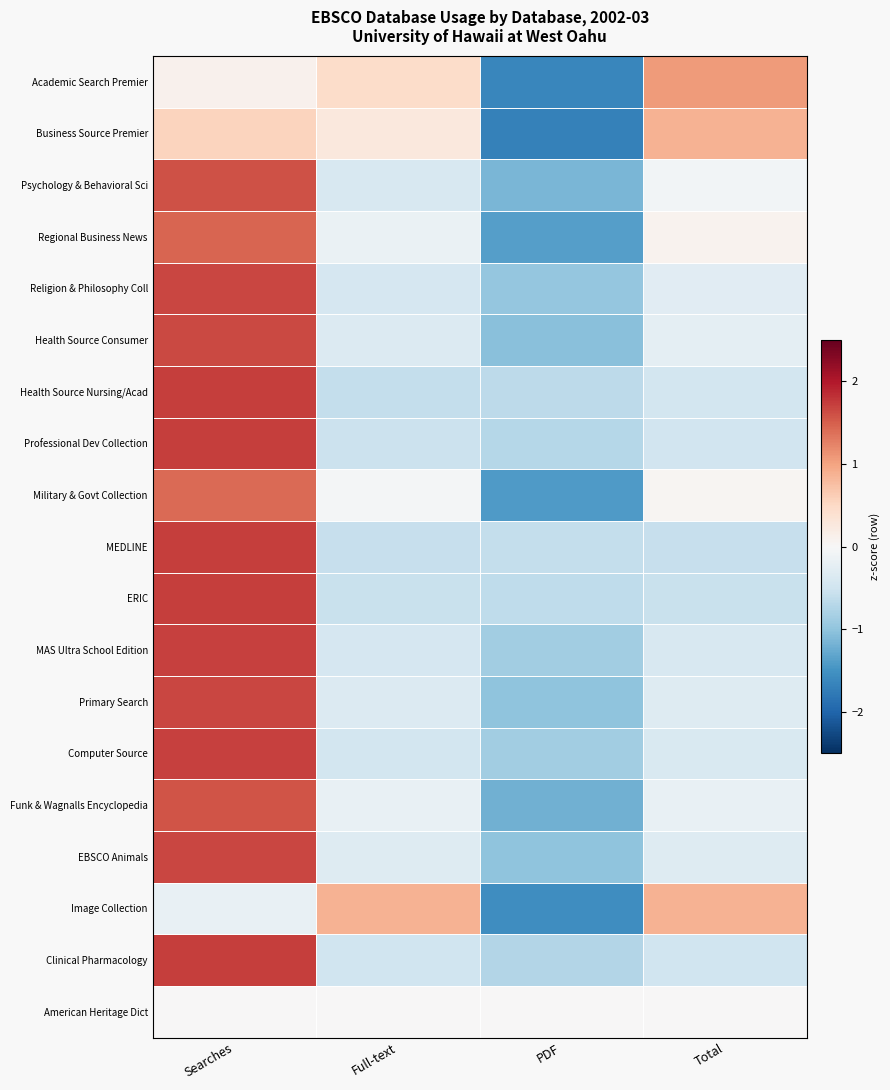

Rank the series by their maximum value, from highest to lowest.

MEDLINE, ERIC, Health Source Nursing/Acad, Professional Dev Collection, Clinical Pharmacology, Computer Source, MAS Ultra School Edition, Religion & Philosophy Coll, Primary Search, EBSCO Animals, Health Source Consumer, Psychology & Behavioral Sci, Funk & Wagnalls Encyclopedia, Regional Business News, Military & Govt Collection, Academic Search Premier, Business Source Premier, Image Collection, American Heritage Dict